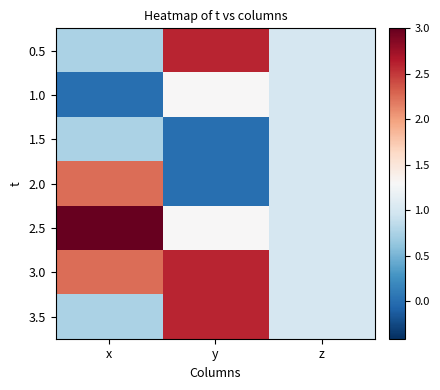

Between y and z, which is larger?

y